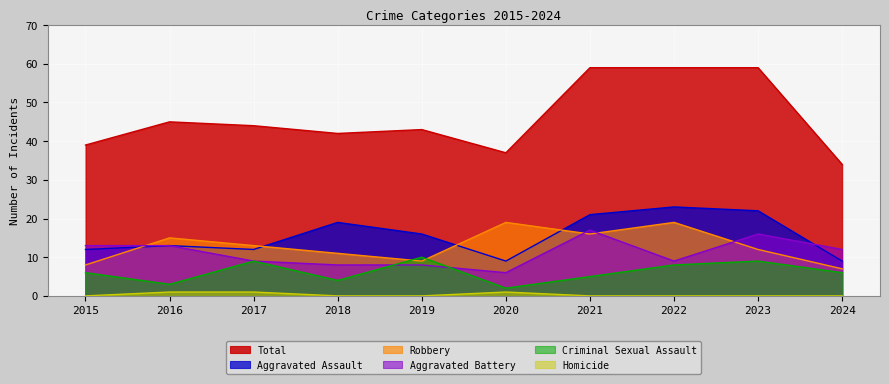

What is the difference between the maximum and minimum values in the Aggravated Battery series?

11